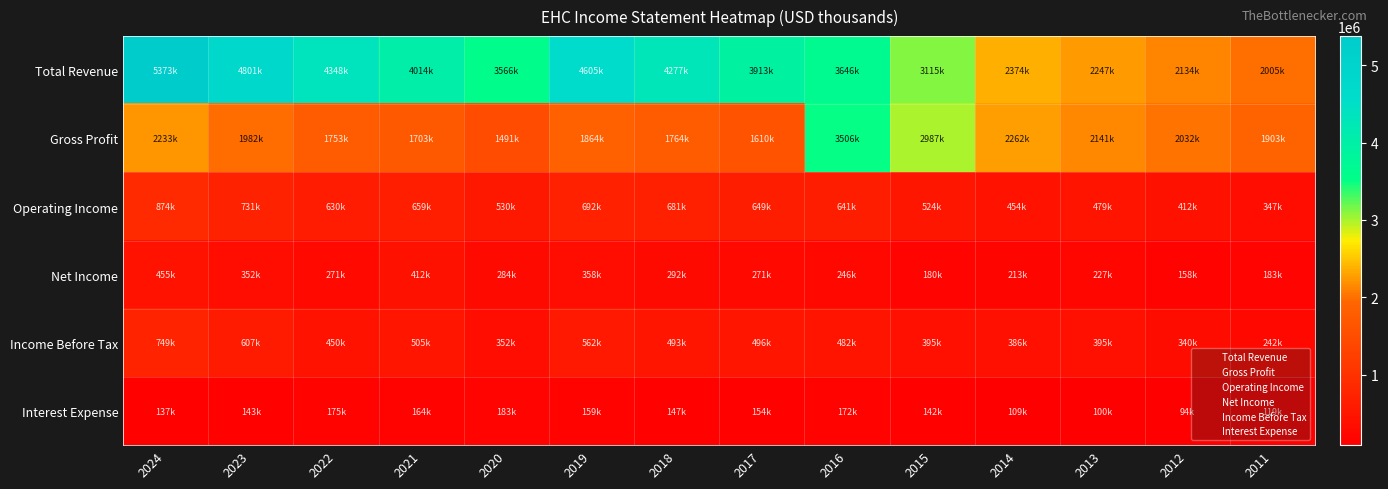

Reading left to right, what are all the values shown in this chart?

Total Revenue: 2024=5373200	2023=4801200	2022=4348600	2021=4014900	2020=3566300	2019=4605000	2018=4277300	2017=3913900	2016=3646000	2015=3115700	2014=2374300	2013=2247200	2012=2134900	2011=2005900
Gross Profit: 2024=2233200	2023=1982800	2022=1753200	2021=1703400	2020=1491500	2019=1864100	2018=1764600	2017=1610000	2016=3506000	2015=2987000	2014=2262400	2013=2141800	2012=2032500	2011=1903100
Operating Income: 2024=874900	2023=731800	2022=630200	2021=659400	2020=530400	2019=692500	2018=681600	2017=649400	2016=641400	2015=524300	2014=454200	2013=479900	2012=412900	2011=347600
Net Income: 2024=455700	2023=352000	2022=271000	2021=412200	2020=284200	2019=358700	2018=292300	2017=271100	2016=246800	2015=180500	2014=213300	2013=227600	2012=158000	2011=183800
Income Before Tax: 2024=749600	2023=607200	2022=450800	2021=505000	2020=352900	2019=562300	2018=493200	2017=496400	2016=482000	2015=395600	2014=386900	2013=395200	2012=340000	2011=242900
Interest Expense: 2024=137400	2023=143500	2022=175700	2021=164300	2020=183700	2019=159700	2018=147300	2017=154400	2016=172100	2015=142900	2014=109200	2013=100400	2012=94100	2011=119400